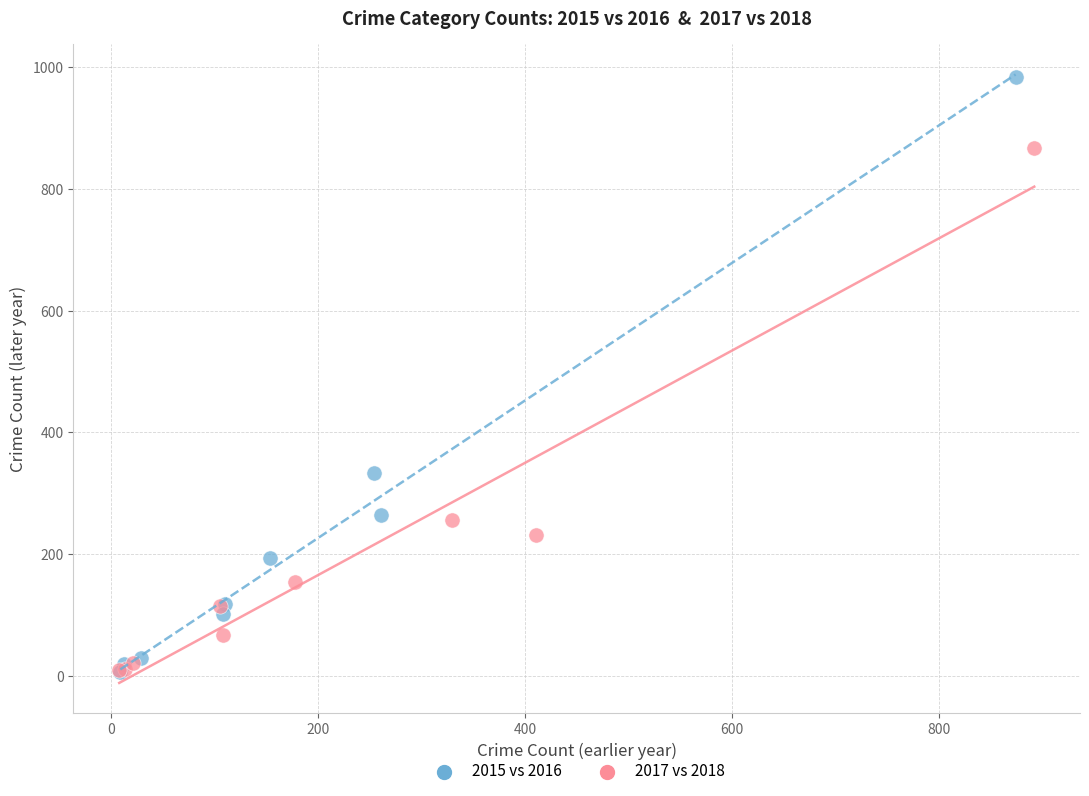

Which series has the largest Y range (max minus min)?

2015 vs 2016